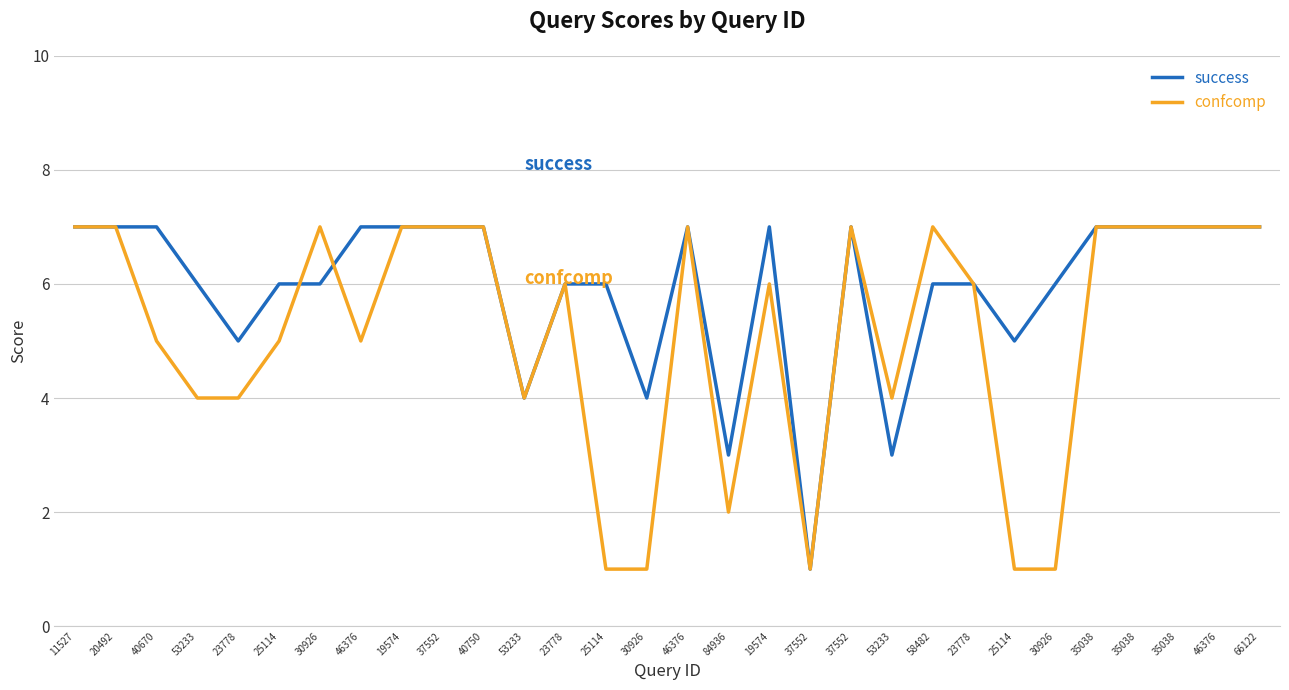

What is the label of the 8th point from the left?

46376